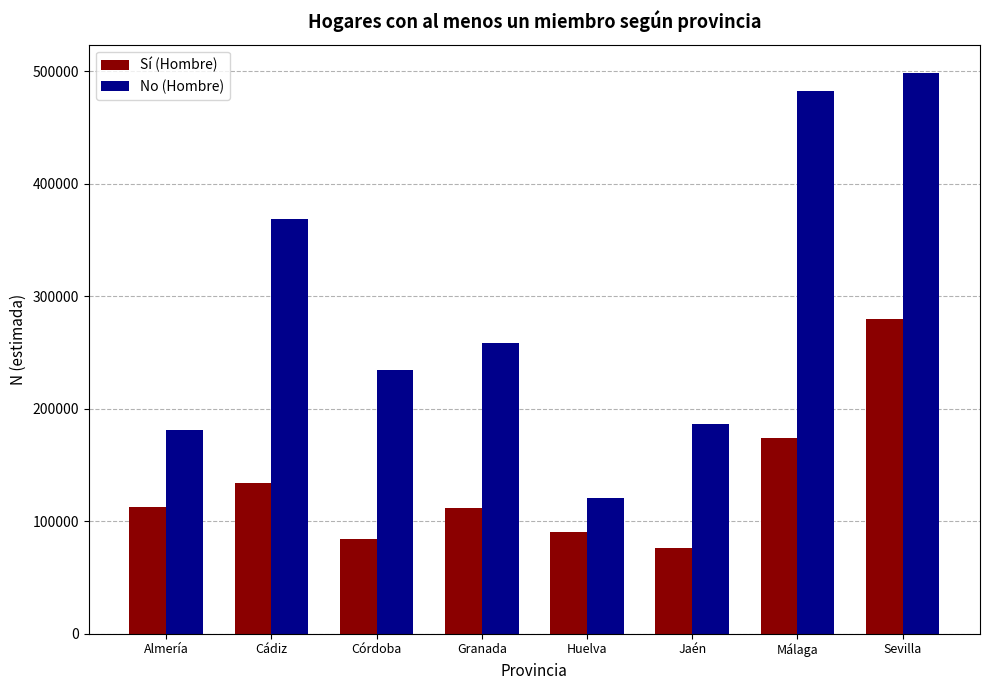

What position from the left is Málaga?

7